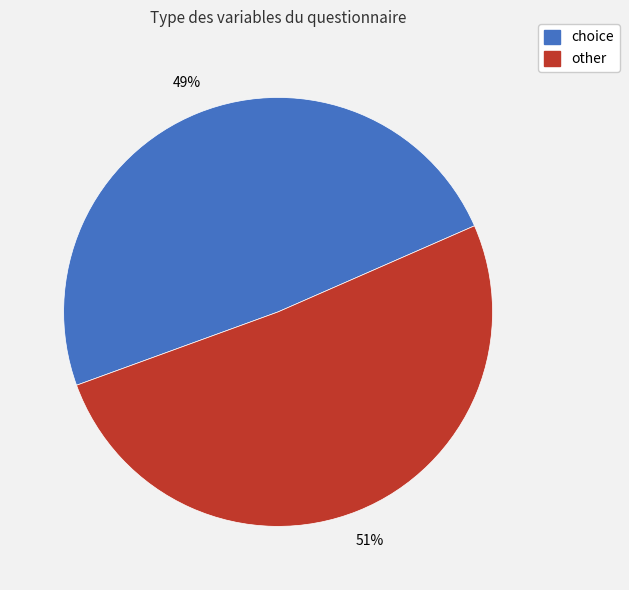

Is there a majority slice in this chart?

Yes